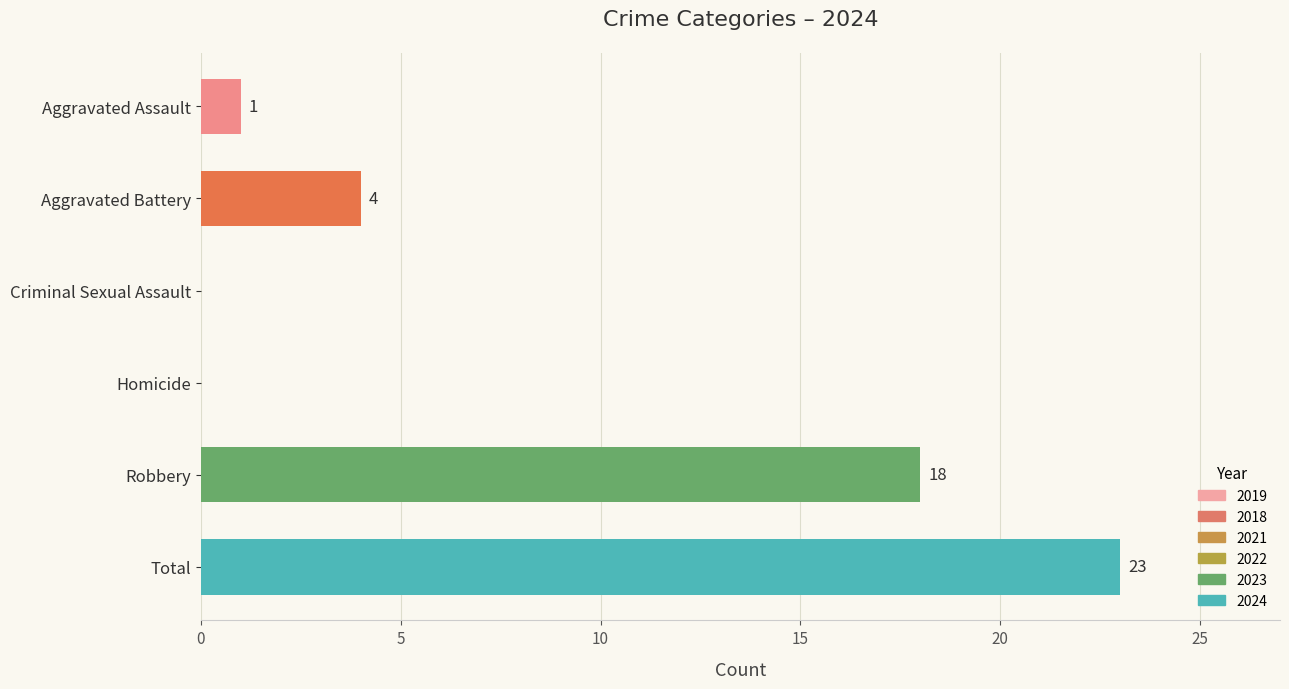

What is the sum of the values at Criminal Sexual Assault and Aggravated Battery?

4